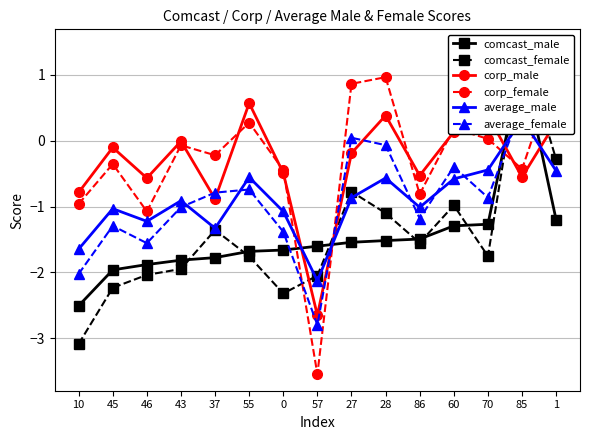

How many interior local valleys does the corp_male series have?

5